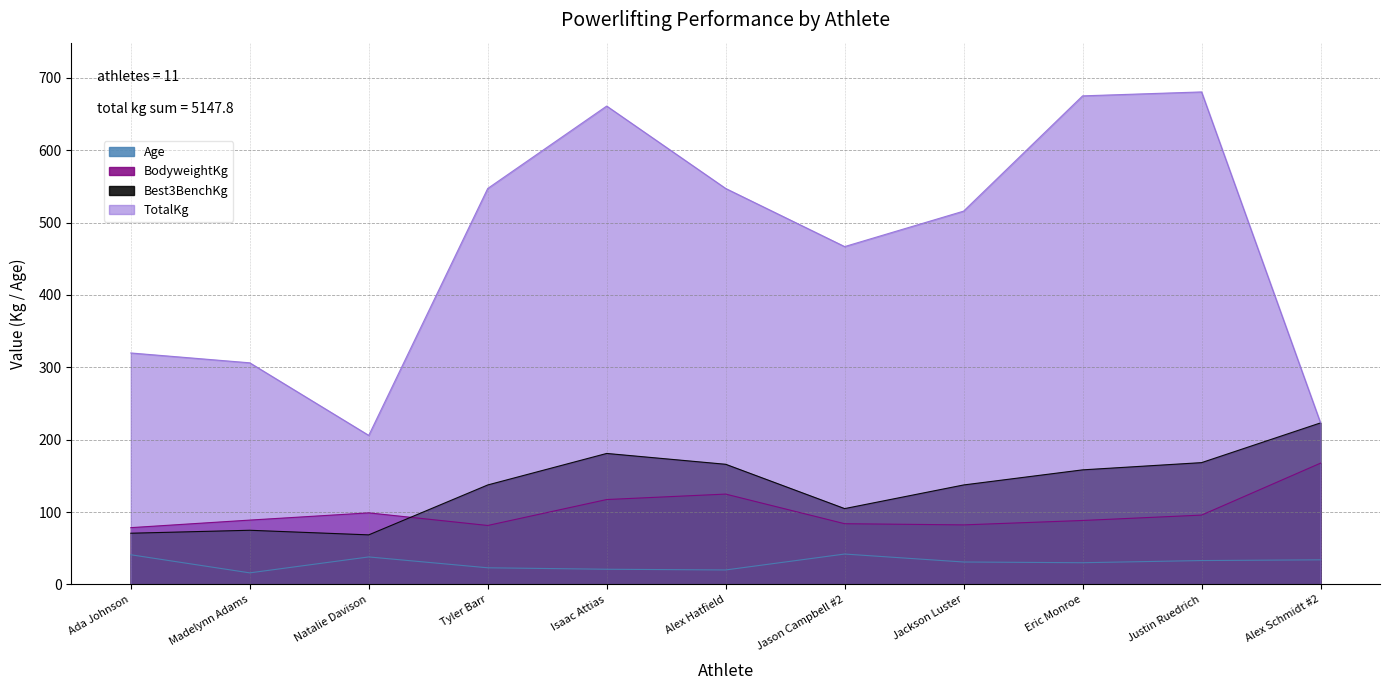

Is the value of Age at Justin Ruedrich greater than the value of Best3BenchKg at Jason Campbell #2?

No